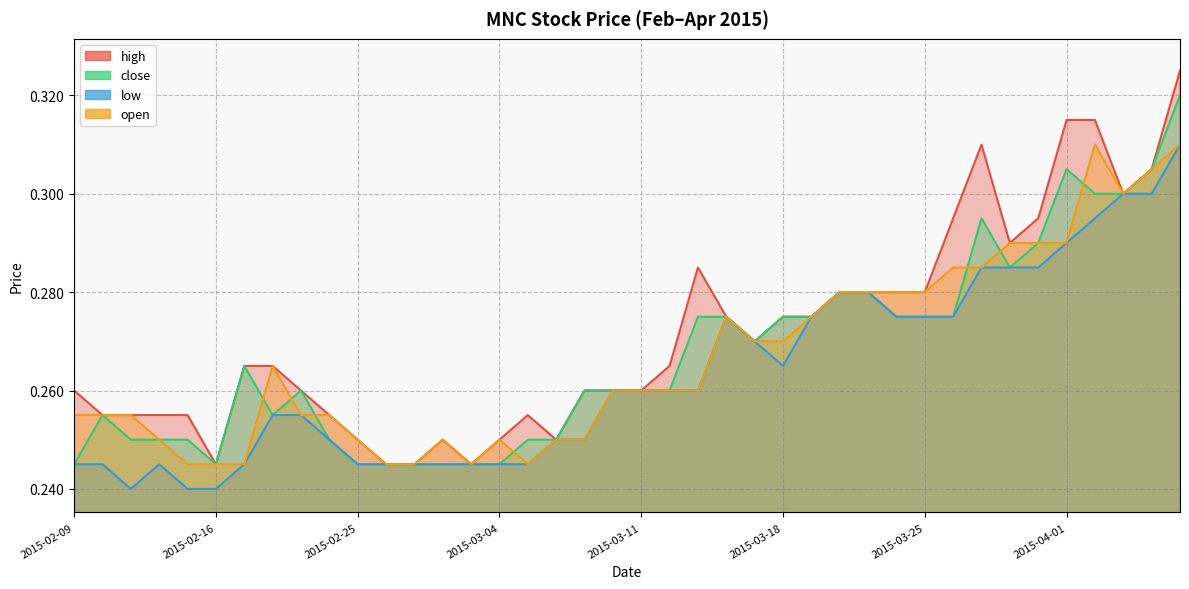

What is the sum of all open values?

10.7